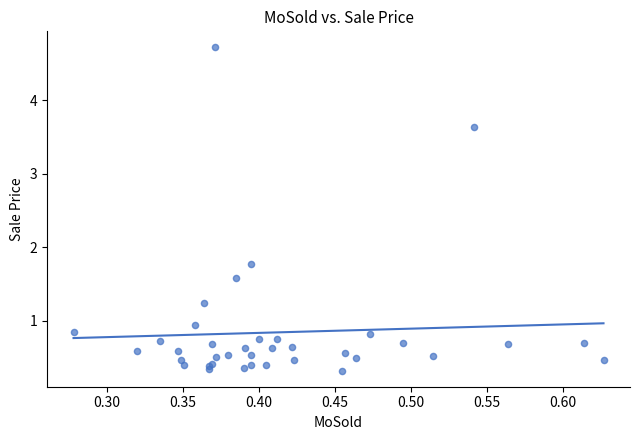

What Y value in the scatter plot is closest to 2?

1.8